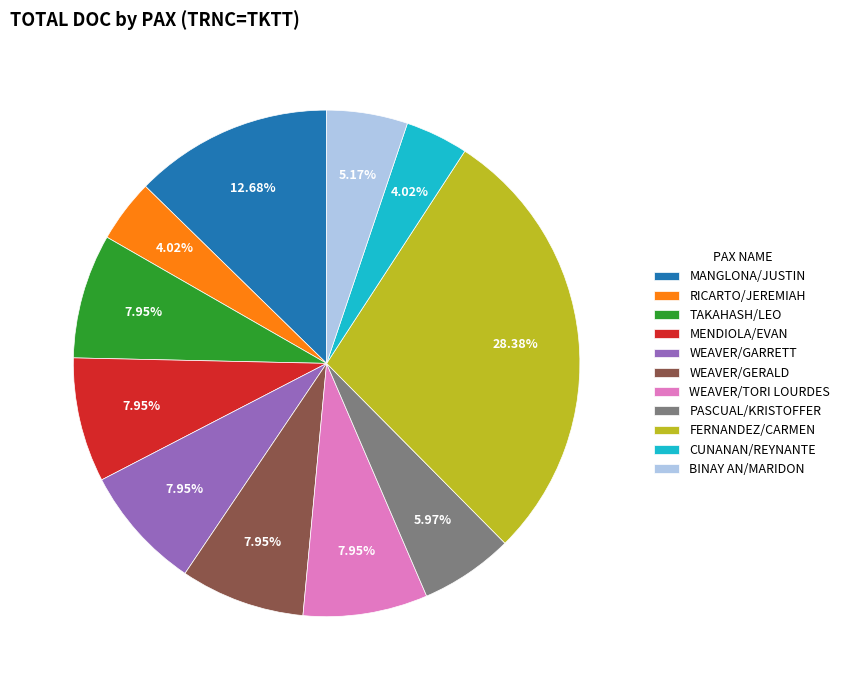

Is there any slice that represents more than half of the pie?

No